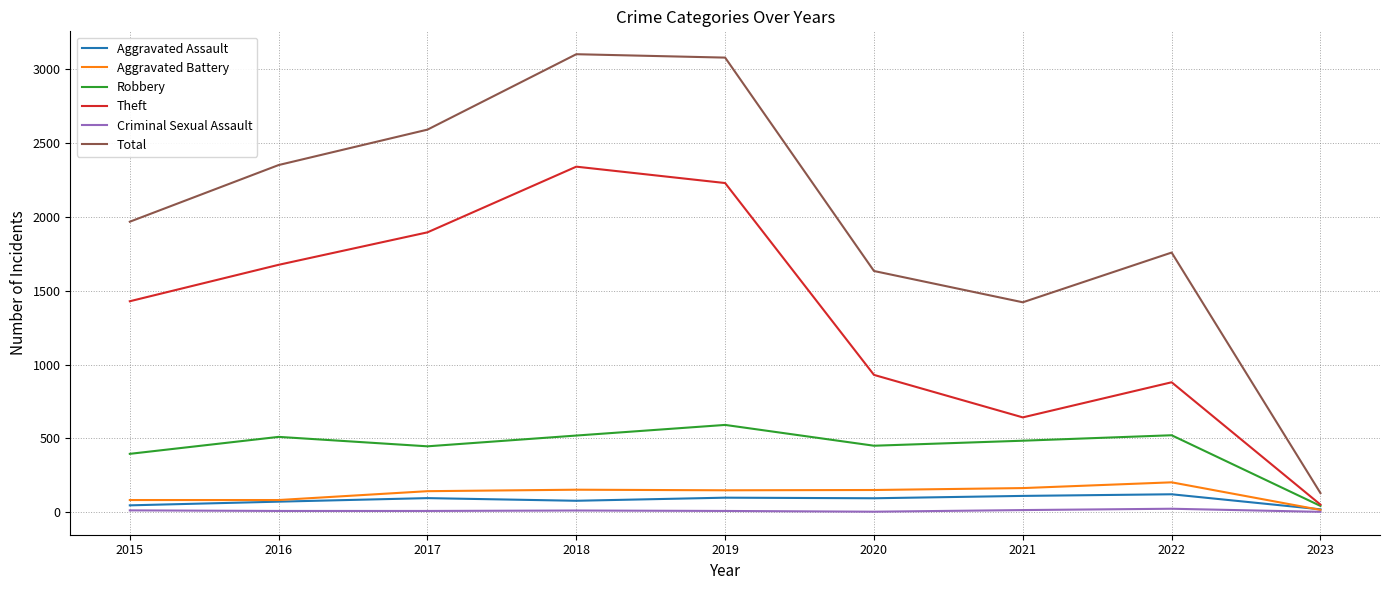

Rank the series by their maximum value, from lowest to highest.

Criminal Sexual Assault, Aggravated Assault, Aggravated Battery, Robbery, Theft, Total